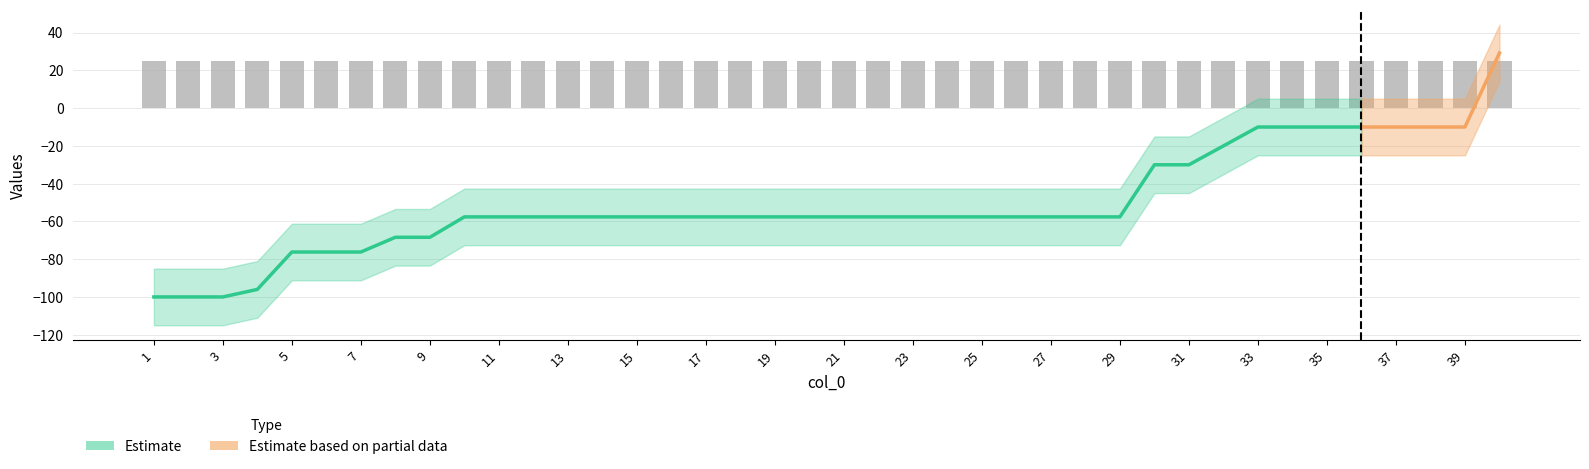

What is the maximum value for col_1?

25.0